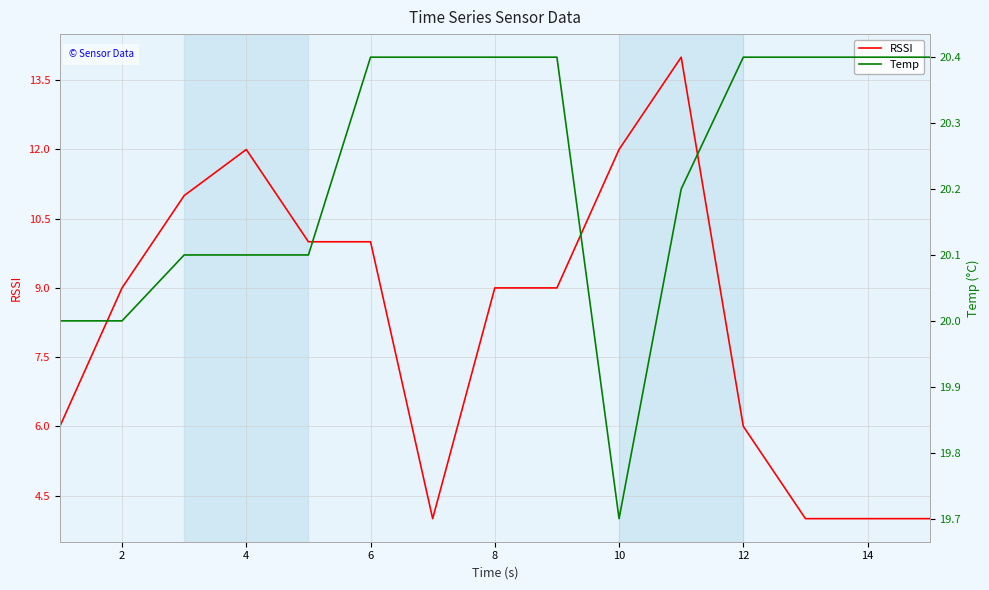

How many data points in RSSI are less than 9?

6